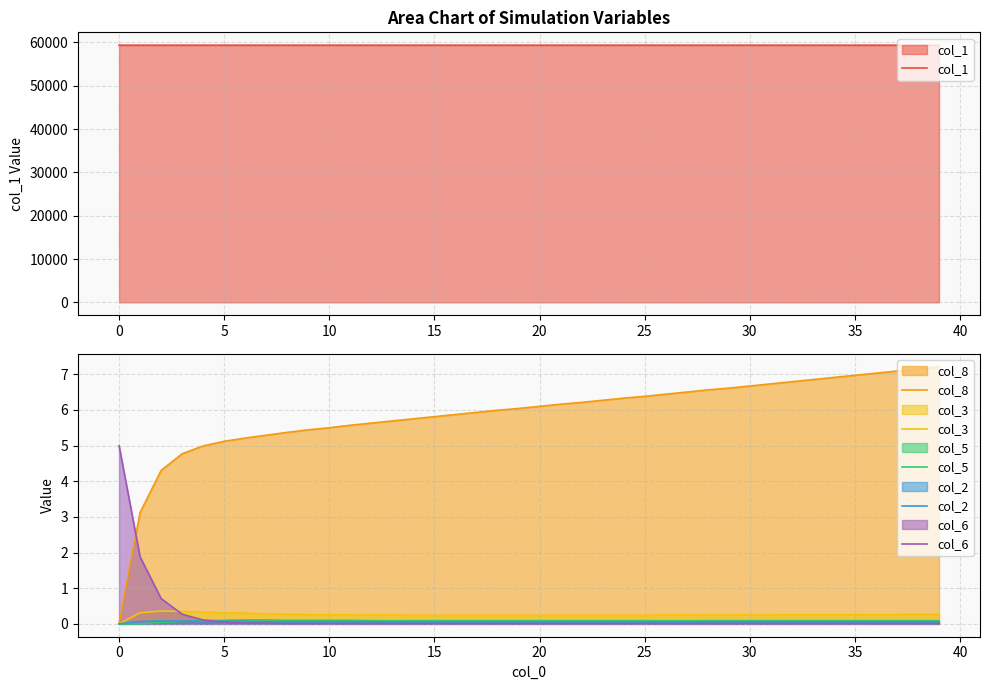

What is the highest value of the col_3 series?

0.4